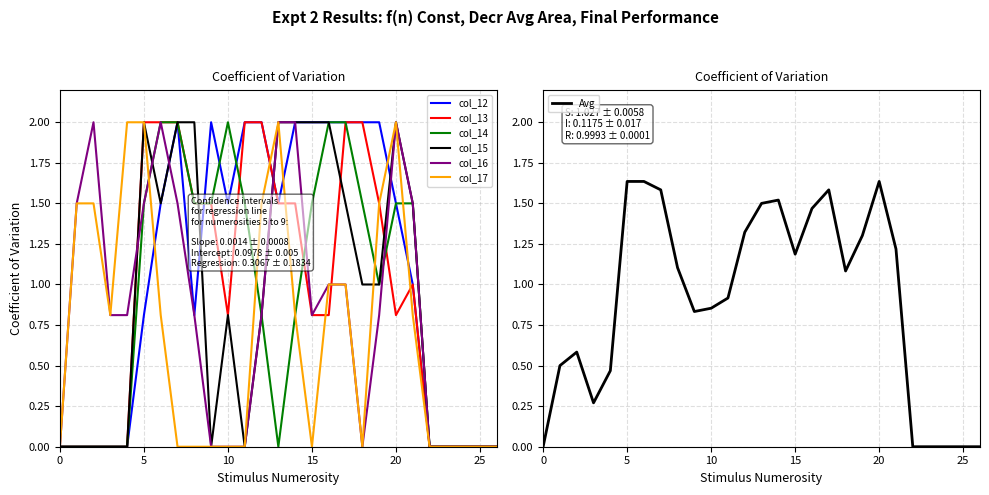

What are all the series names shown in the legend?

col_12, col_13, col_14, col_15, col_16, col_17